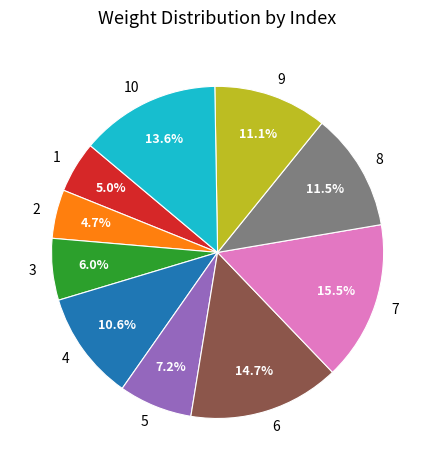

How many slices are in this pie chart?

10